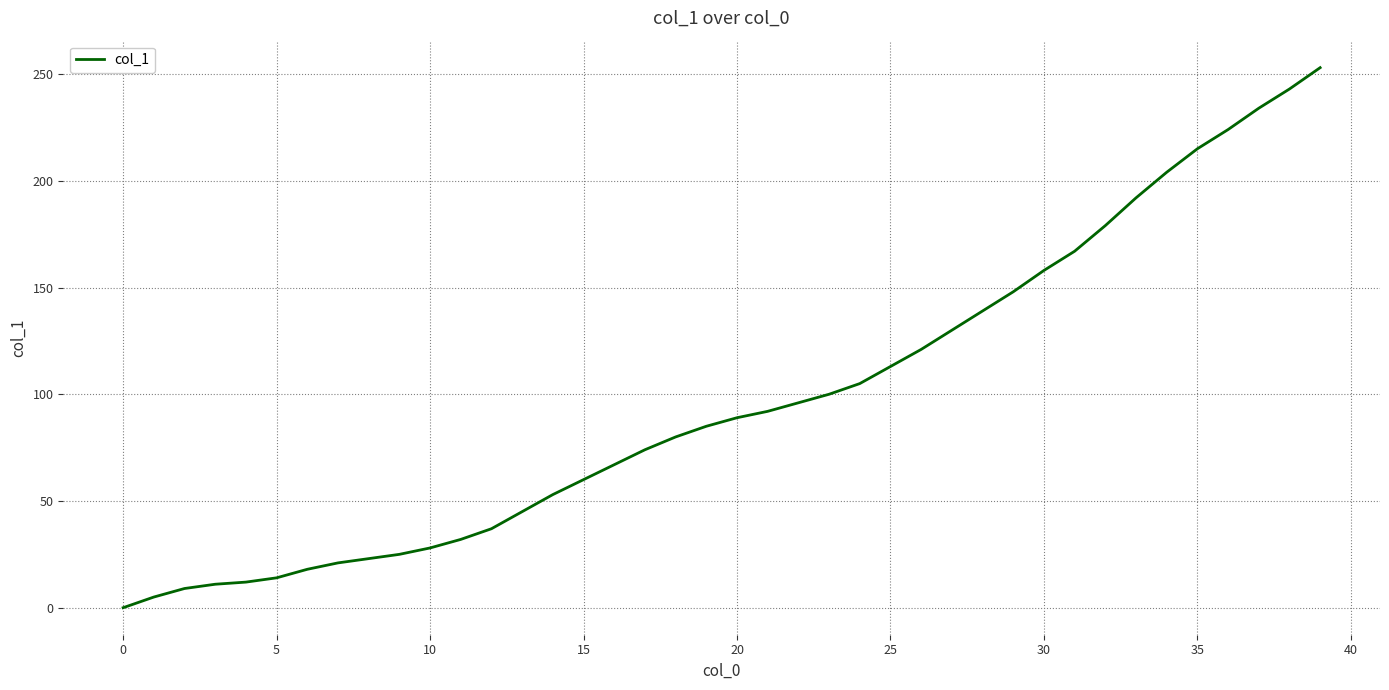

What is the difference between the maximum and minimum values?

253